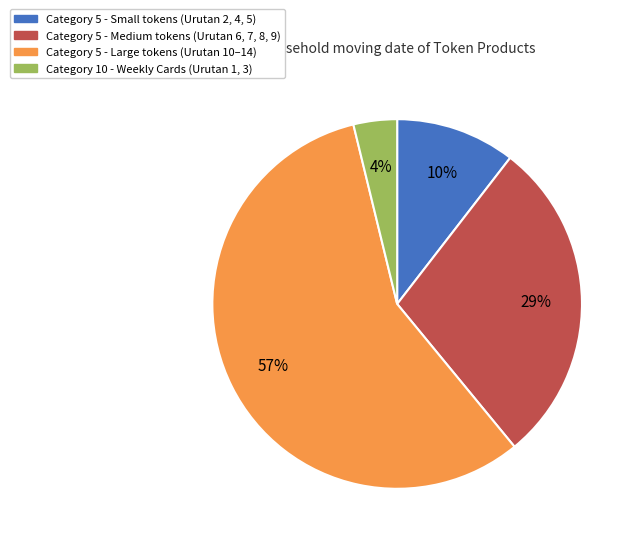

Is there any slice that represents more than half of the pie?

Yes